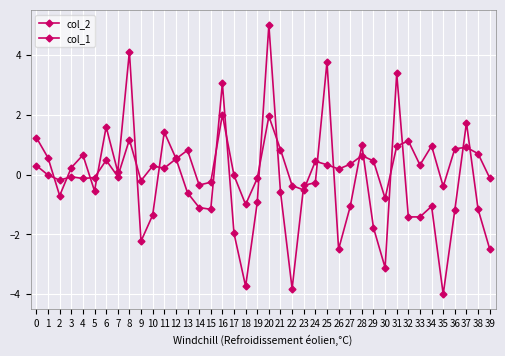

What is the maximum value shown in the chart?

5.0